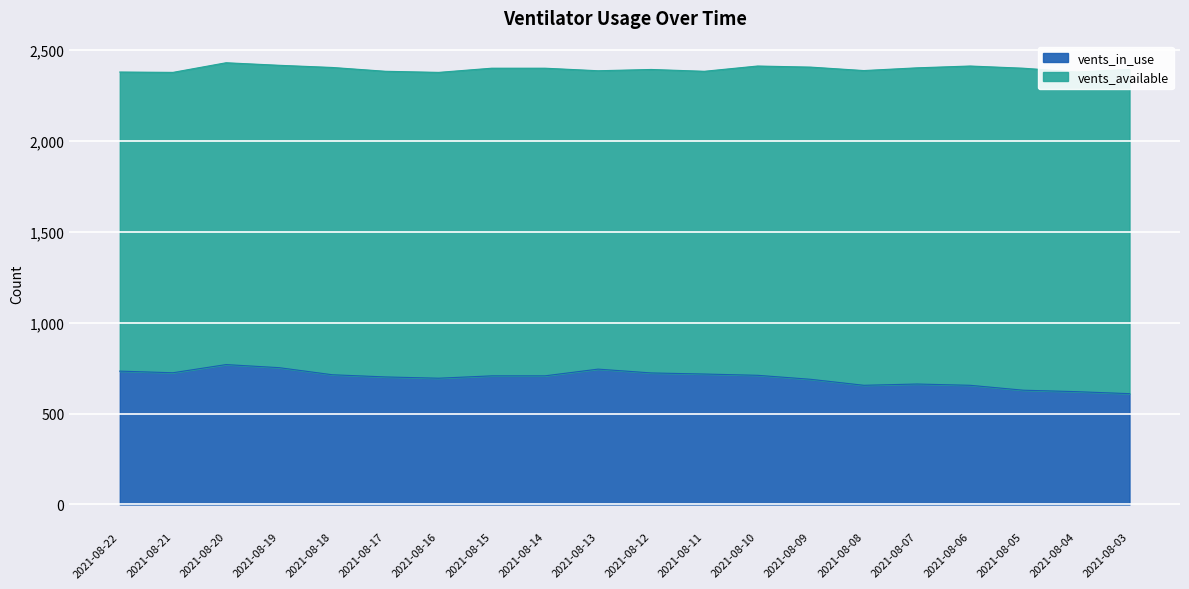

What is the value of the 17th point from the left?

656